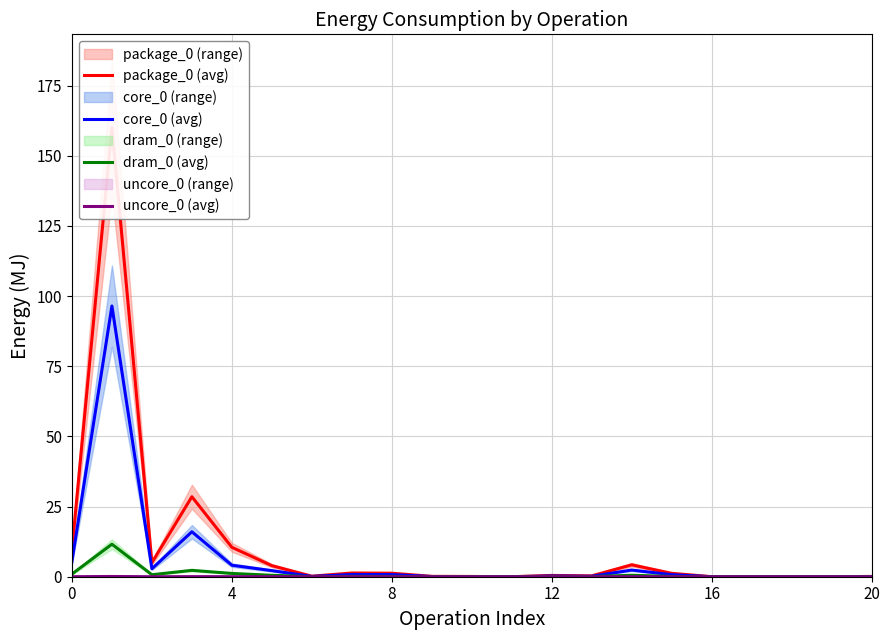

True or false: core_0 (avg) has a value of 0.0 at 16.

True